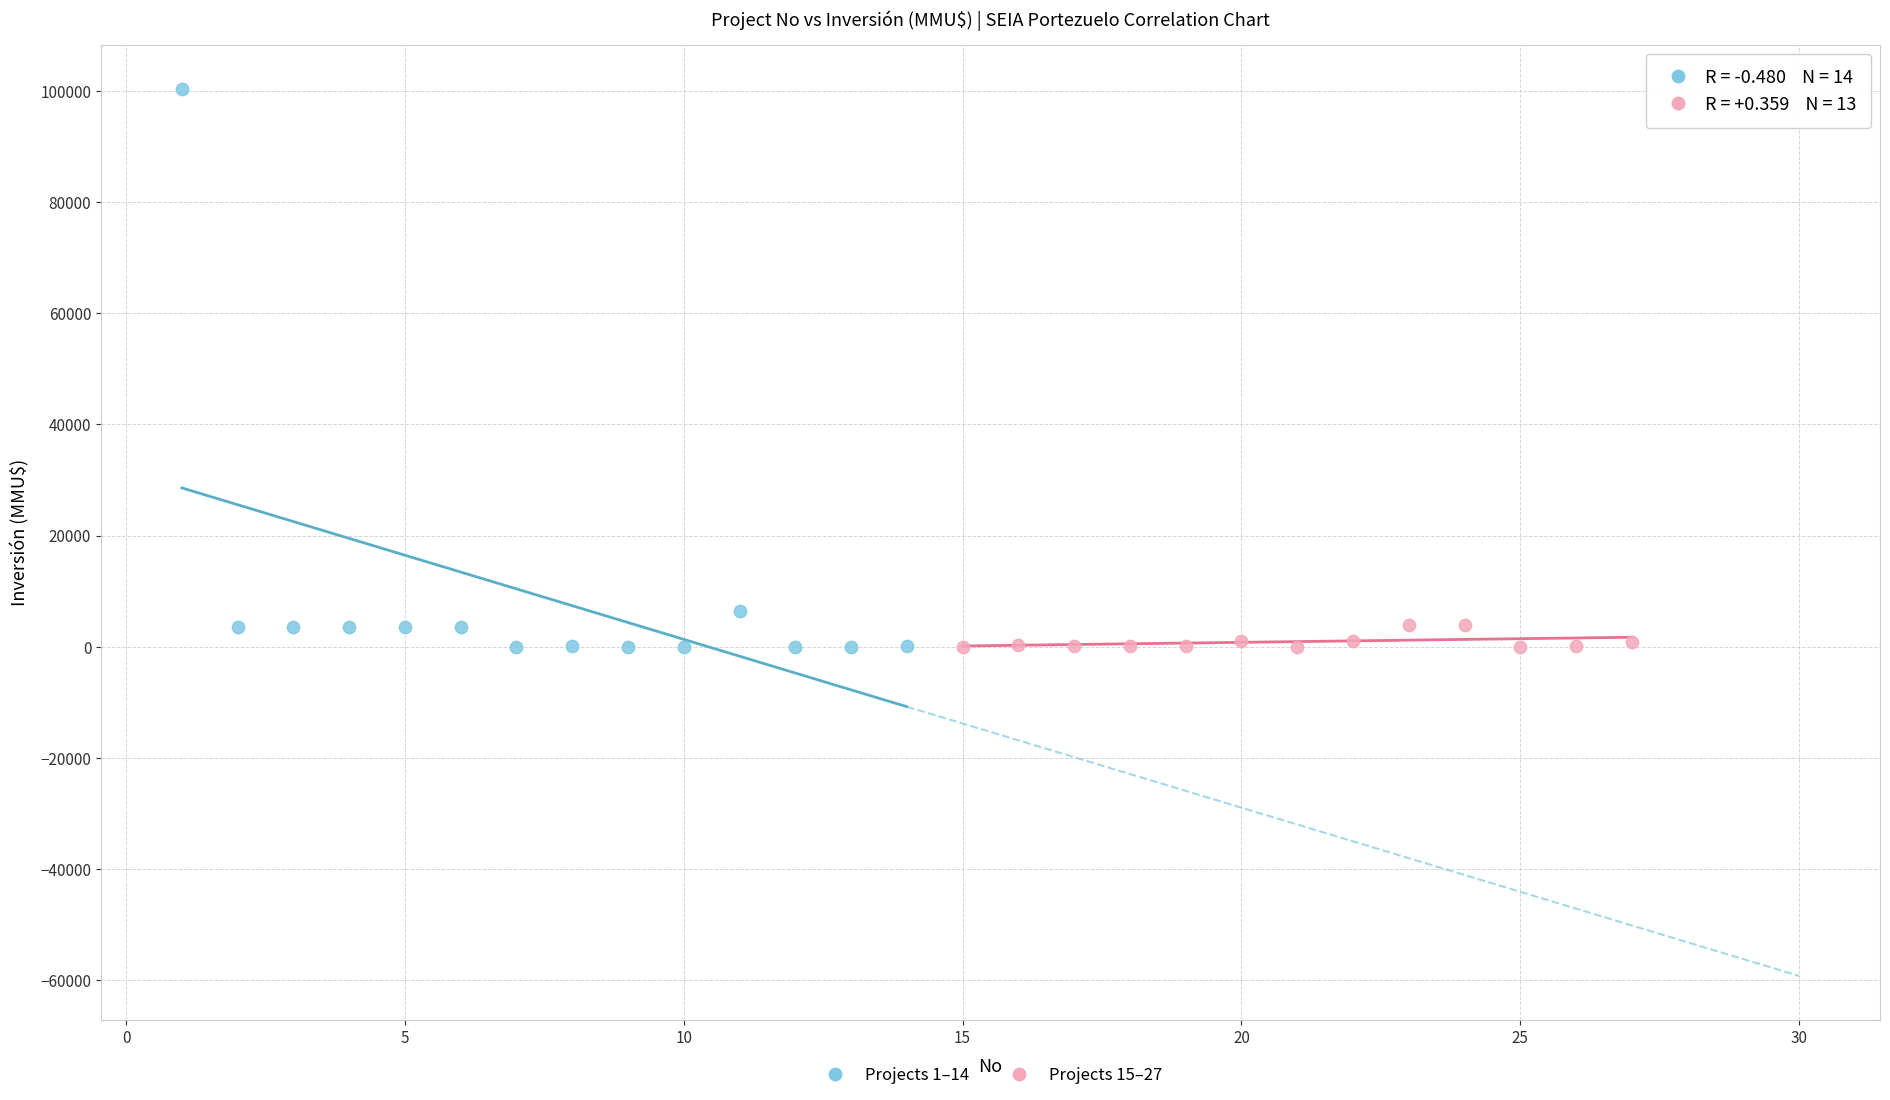

Which series has the largest Y range (max minus min)?

Projects 1–14